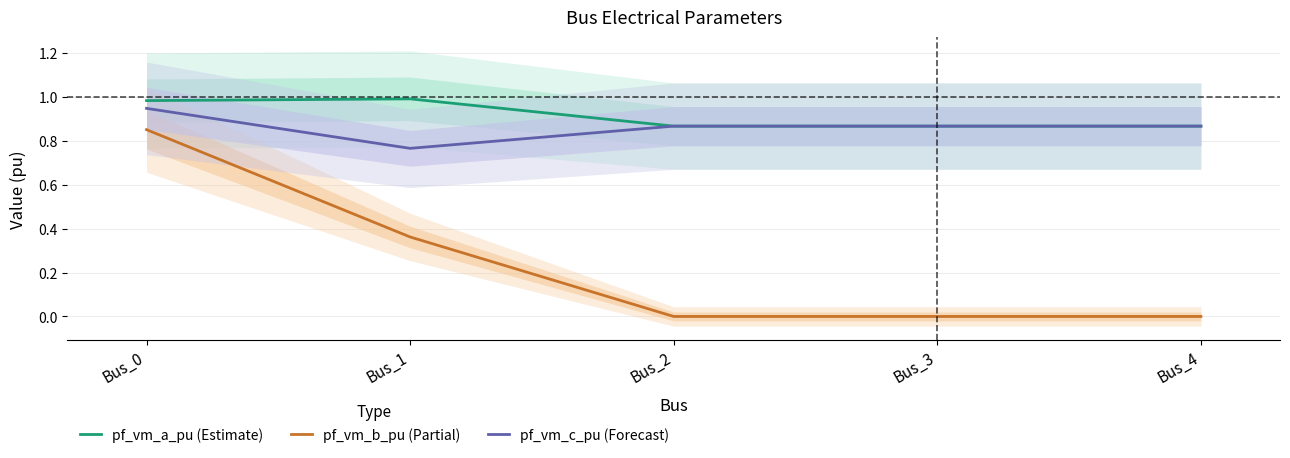

Reading left to right, what are all the values shown in this chart?

pf_vm_a_pu (Estimate): 1.0	1.0	0.9	0.9	0.9
pf_vm_b_pu (Partial): 0.9	0.4	0.0	0.0	0.0
pf_vm_c_pu (Forecast): 0.9	0.8	0.9	0.9	0.9